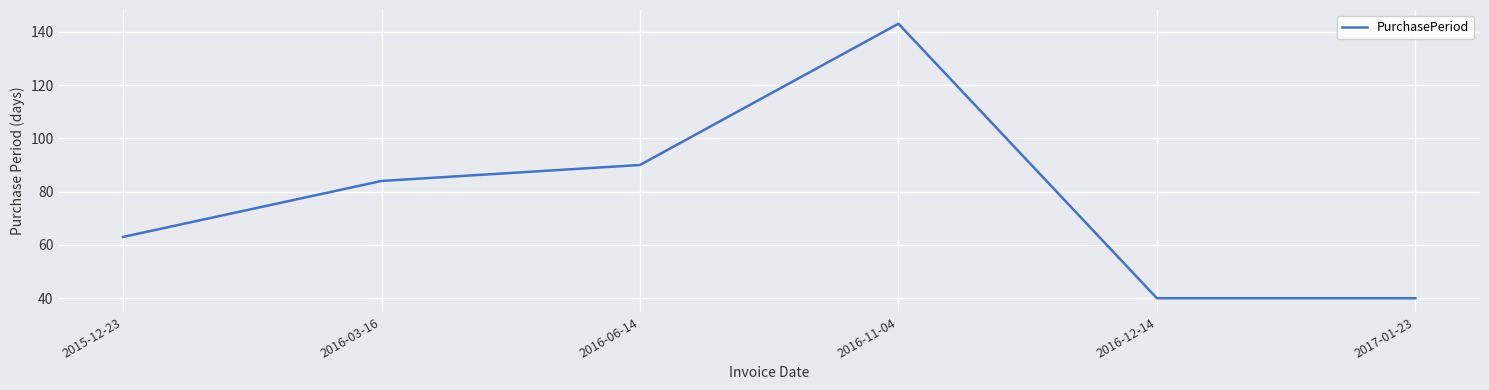

What is the ratio of the value at 2016-11-04 to the value at 2015-12-23?

2.3